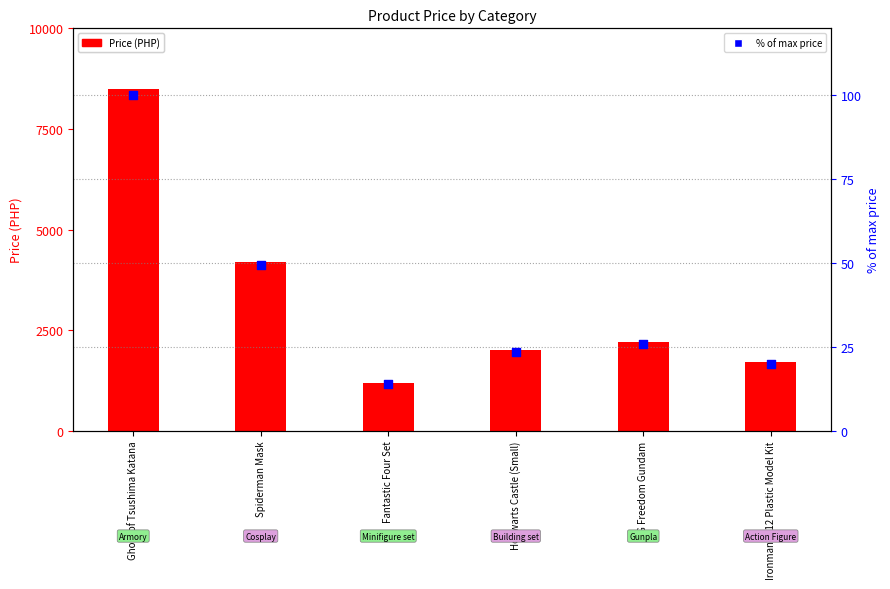

Which series reaches the maximum Y coordinate?

Price (PHP)